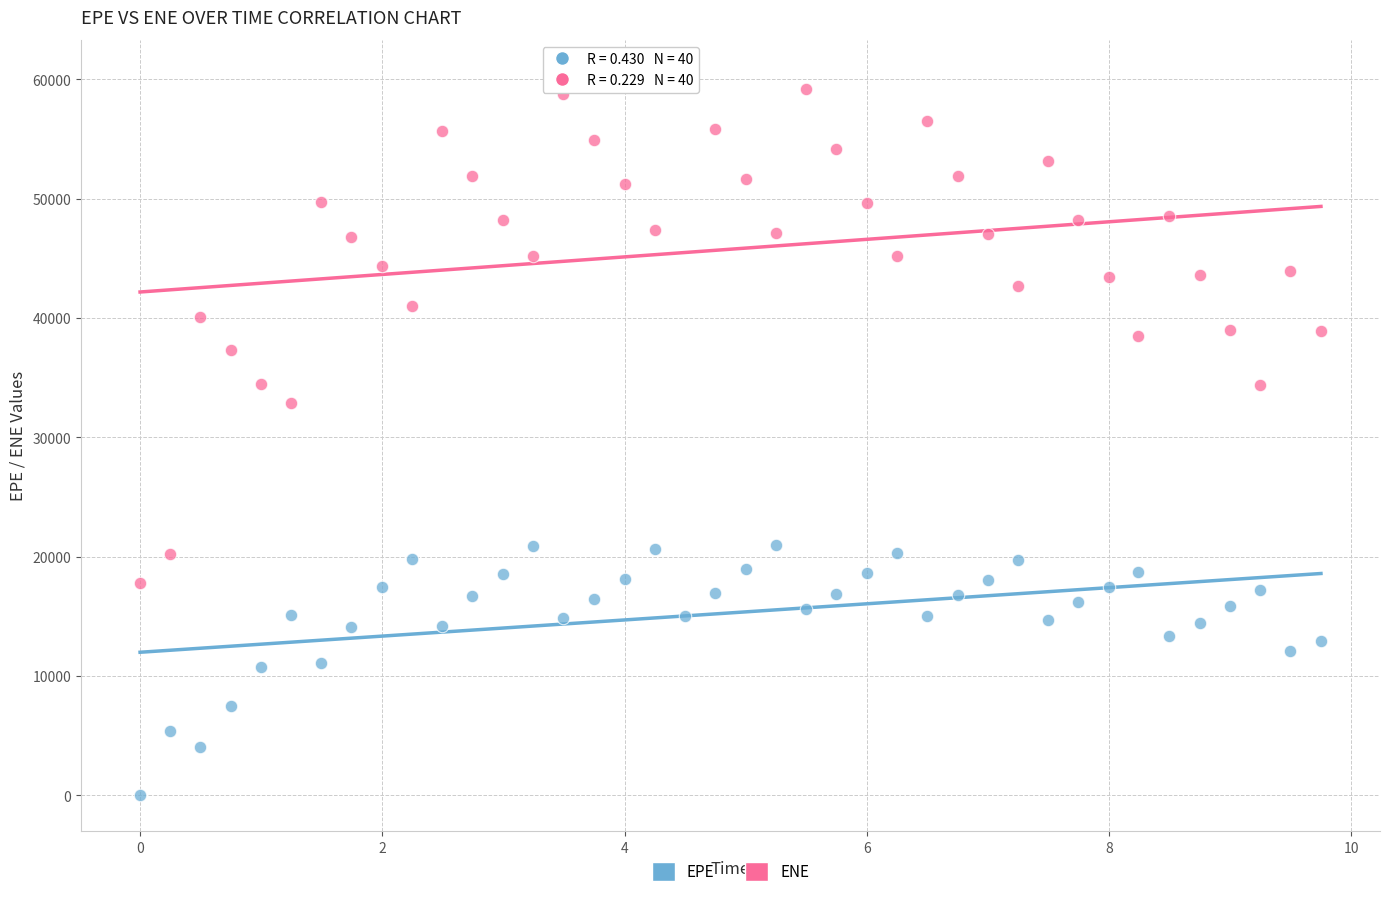

What are all the series names shown in the legend?

EPE, ENE